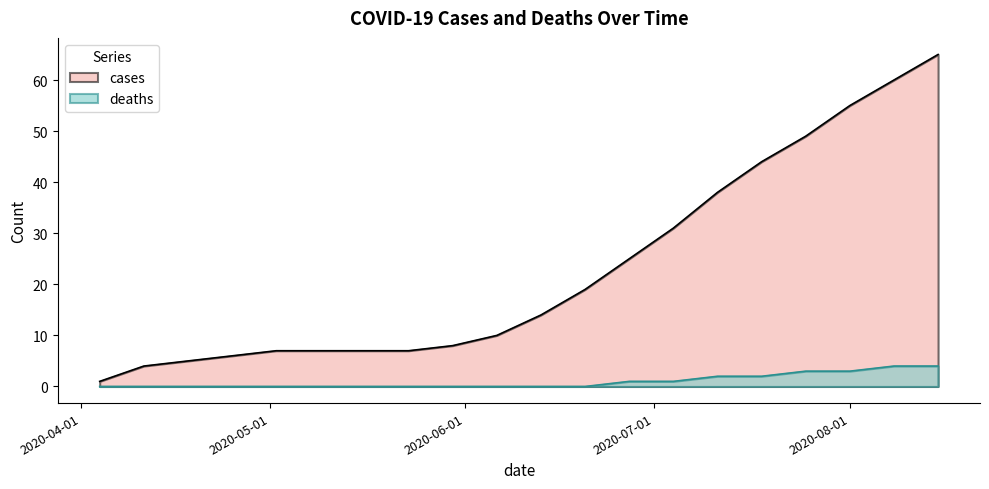

Between 2020-07-25 and 2020-08-15, which series saw the biggest shift?

cases